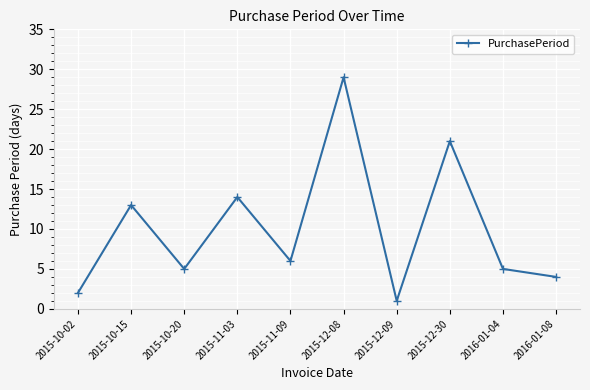

Is it true that the value at 2015-10-20 is 2?

False